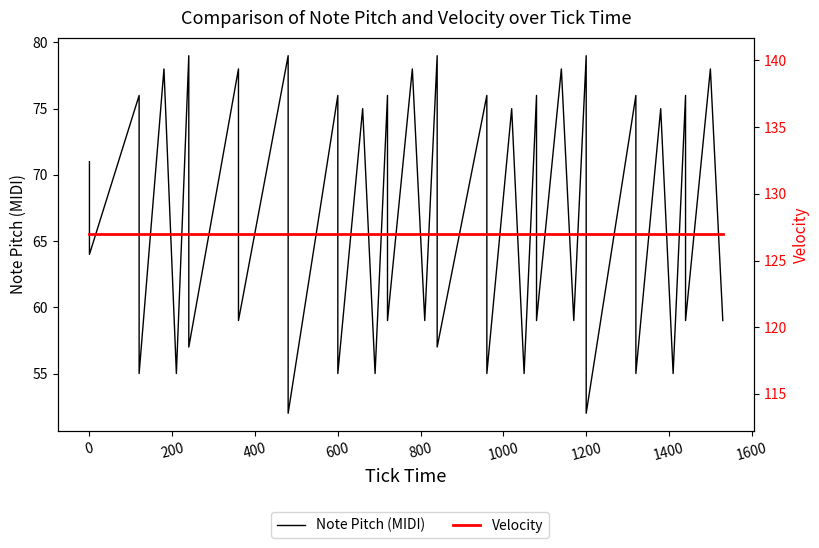

Is it true that Velocity equals 127 at 600?

True